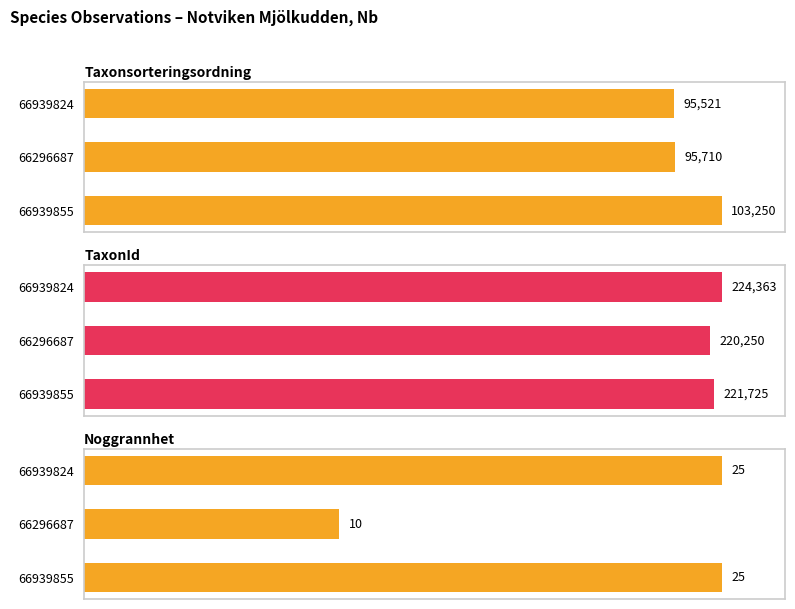

What are all the series names shown in the legend?

Taxonsorteringsordning, TaxonId, Noggrannhet